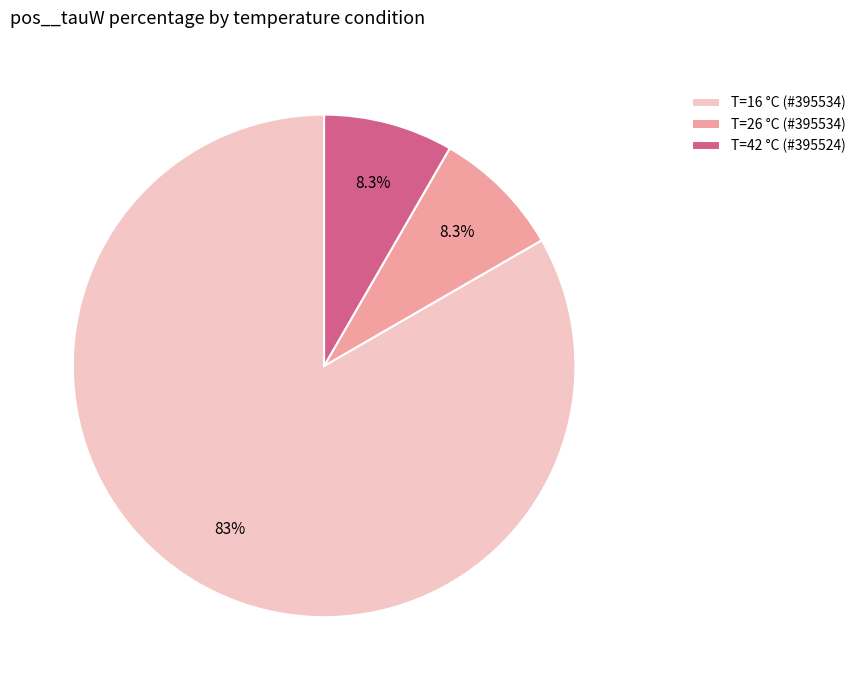

How many segments does this pie chart have?

3